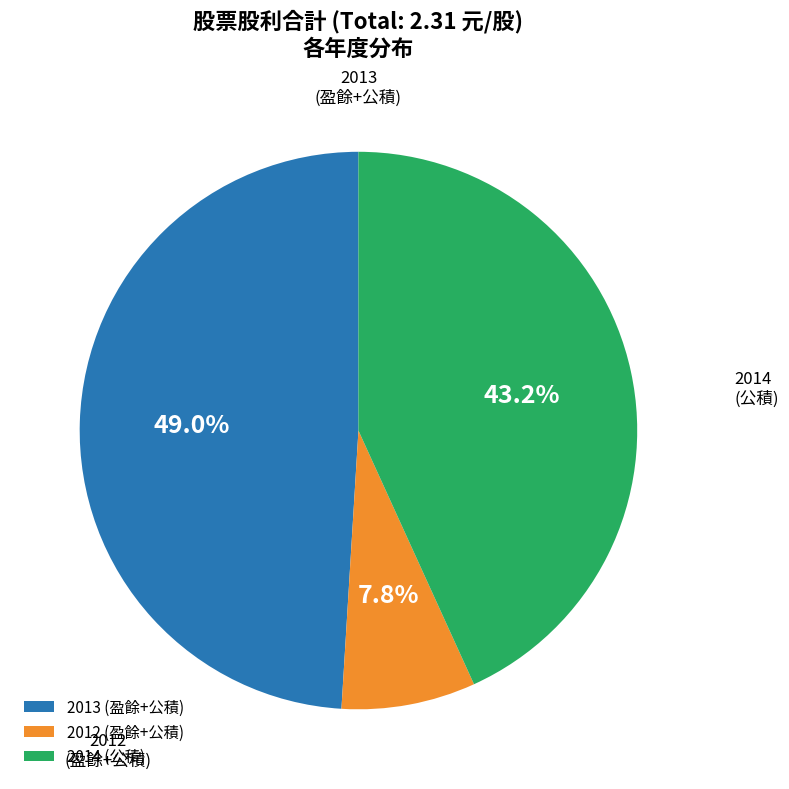

What is the ratio of the value at 2012 (盈餘+公積) to the value at 2014 (公積)?

0.2